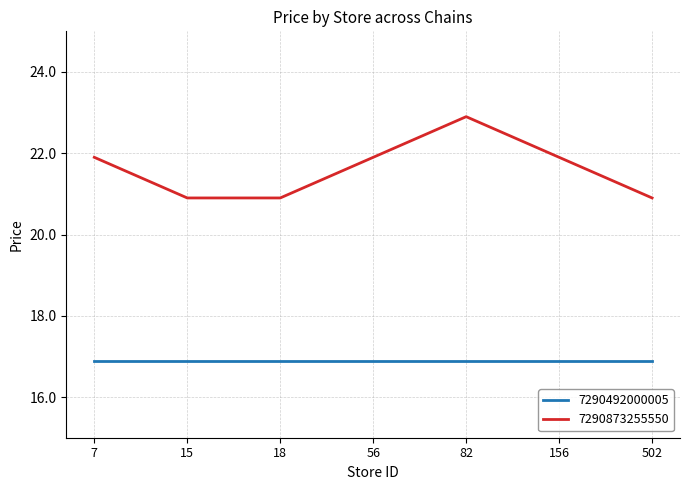

At which category does the chart reach its peak across all series?

82